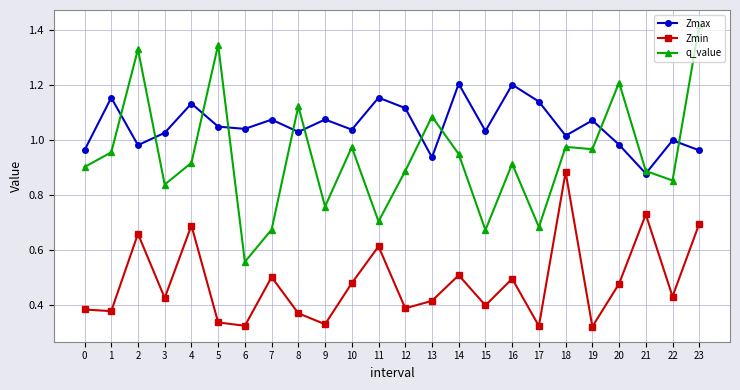

At which category is the sum across all series the highest?

23